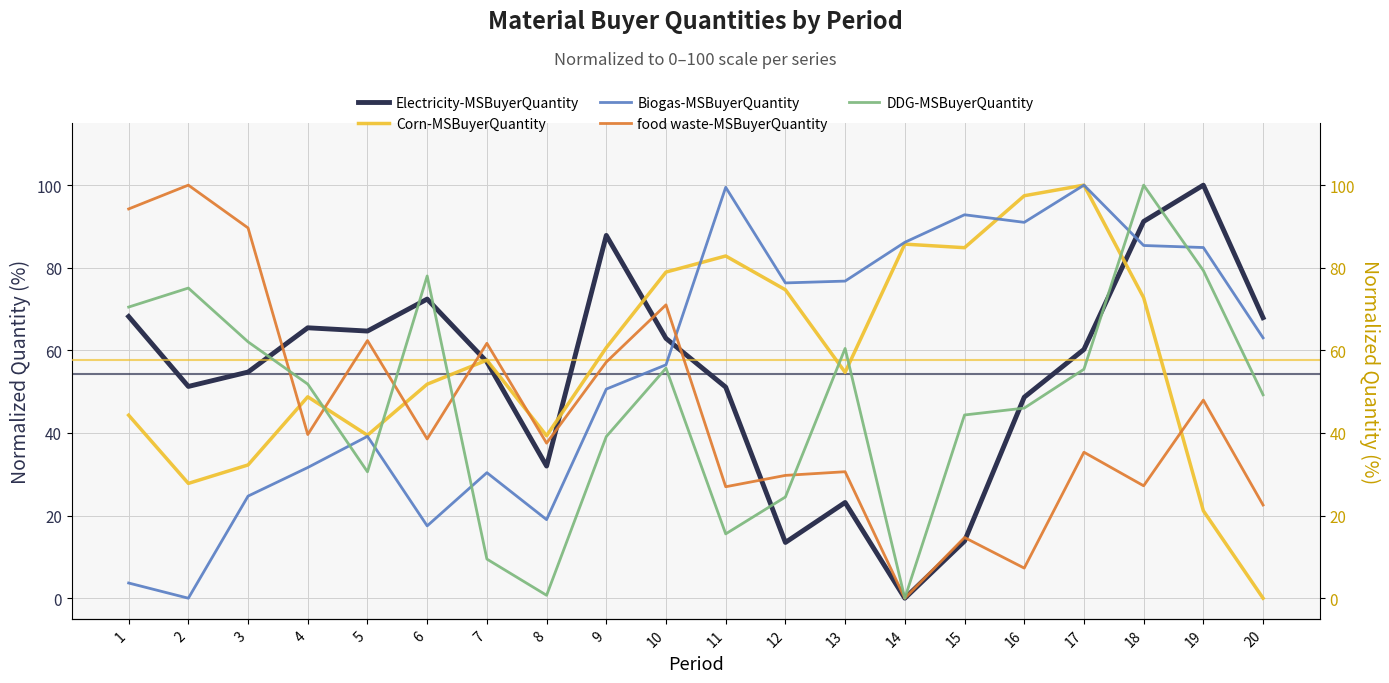

What is the value of the food waste-MSBuyerQuantity point at the 7th from the left?

61.7